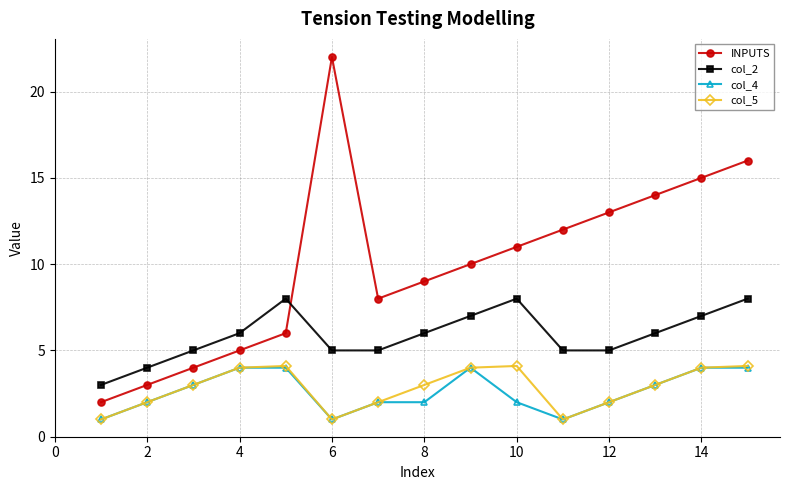

How many interior local valleys does the INPUTS series have?

1